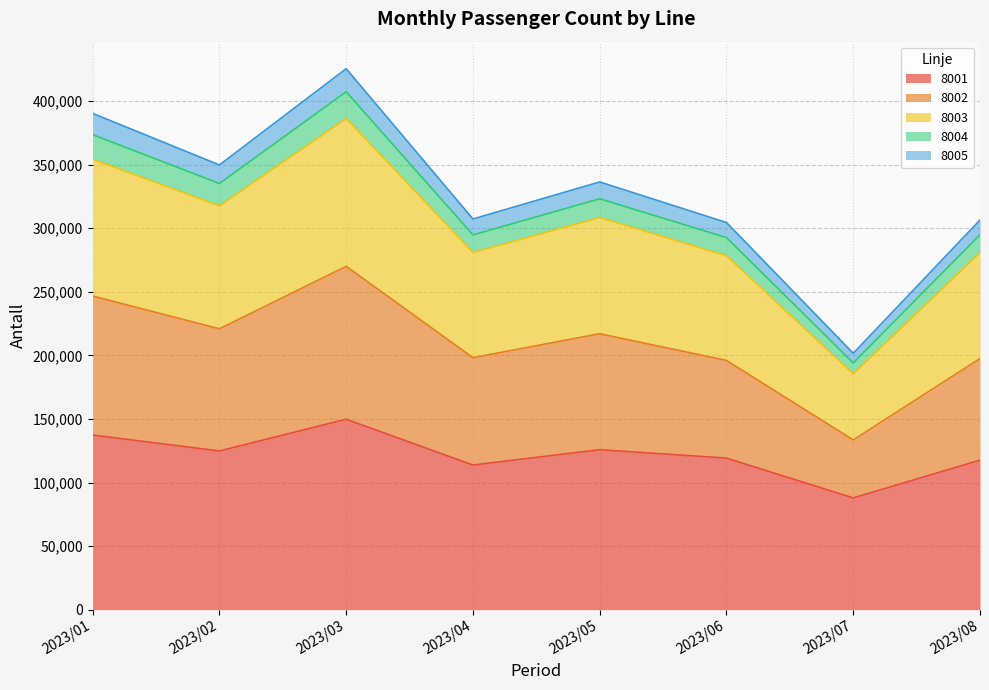

What are all the series names shown in the legend?

8001, 8002, 8003, 8004, 8005